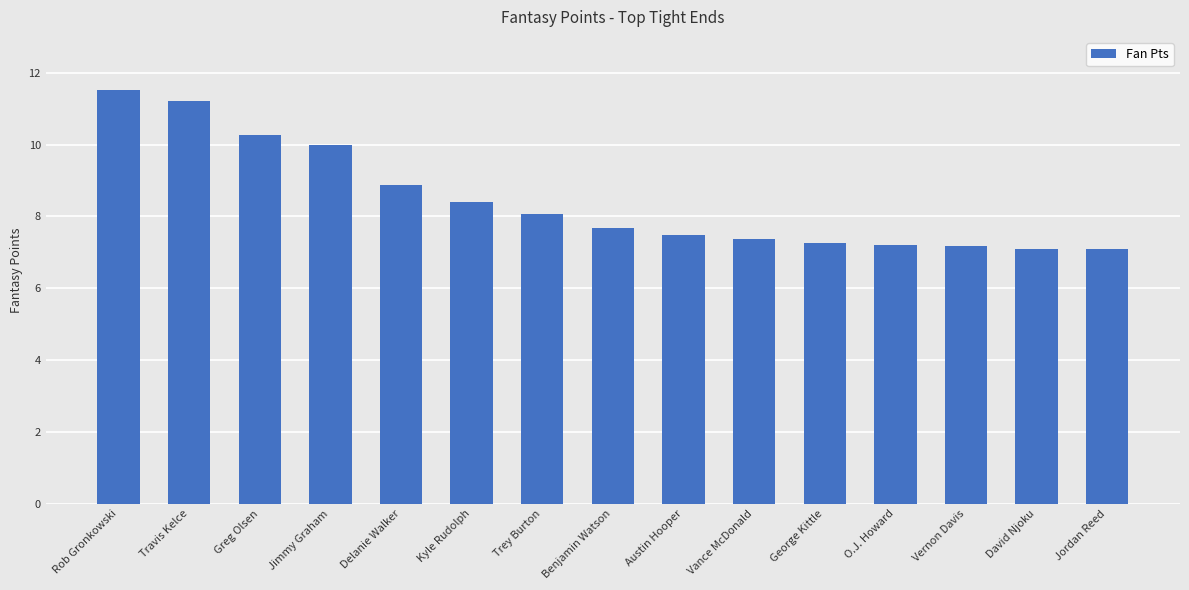

What is the minimum value shown in the chart?

7.1